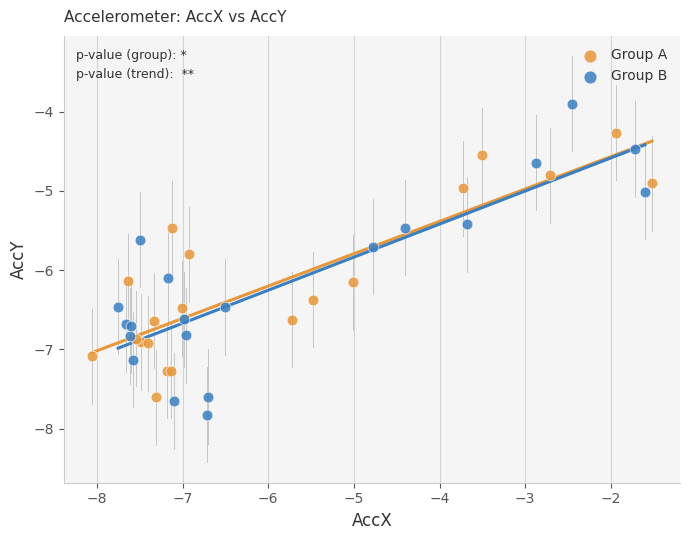

Which series contains the lowest Y value?

Group B